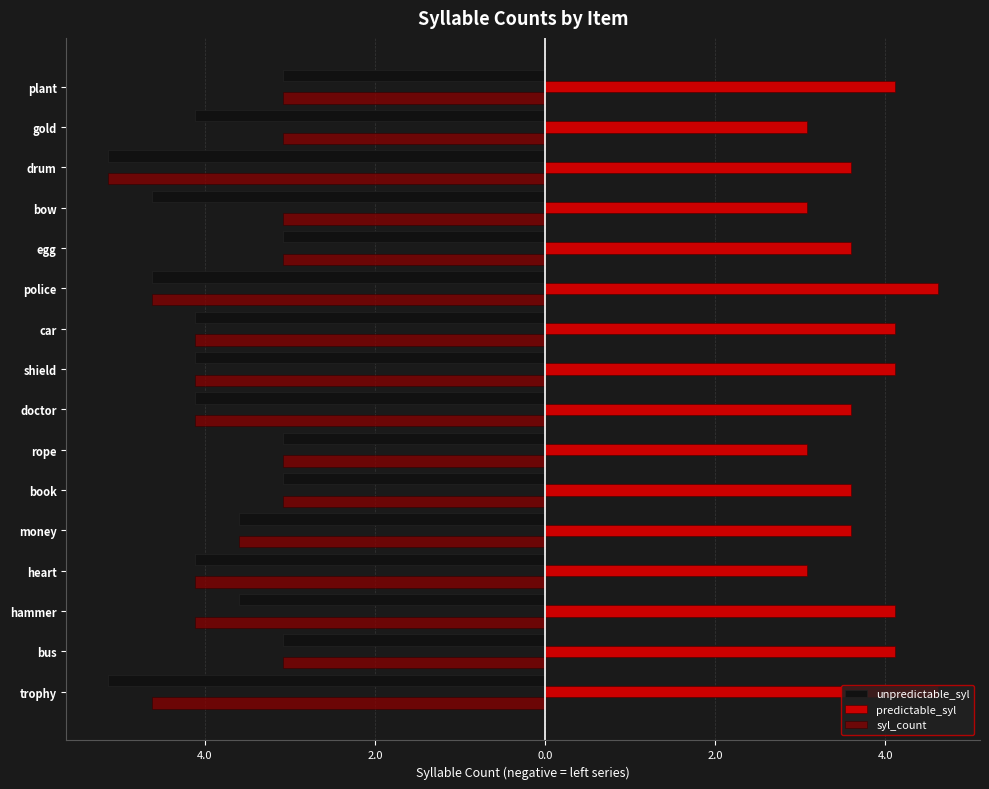

Which series has the widest spread of values?

unpredictable_syl